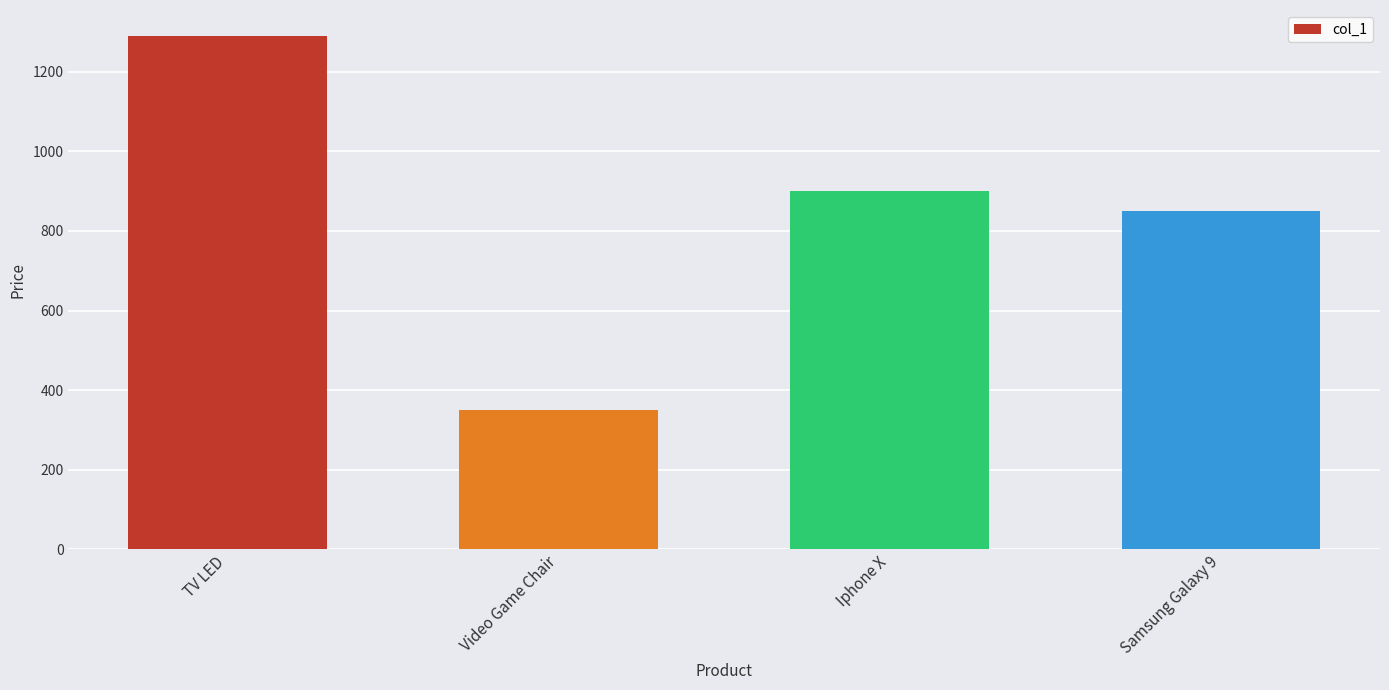

What is the greatest value displayed?

1291.0